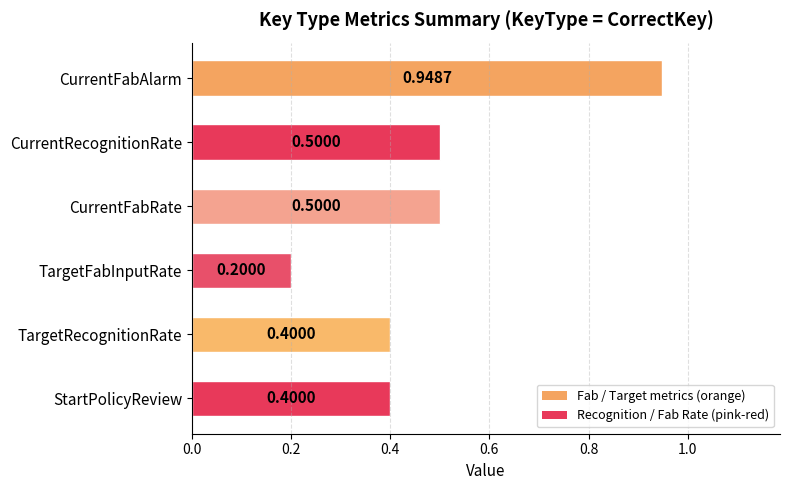

What is the label of the 1st bar from the bottom?

StartPolicyReview